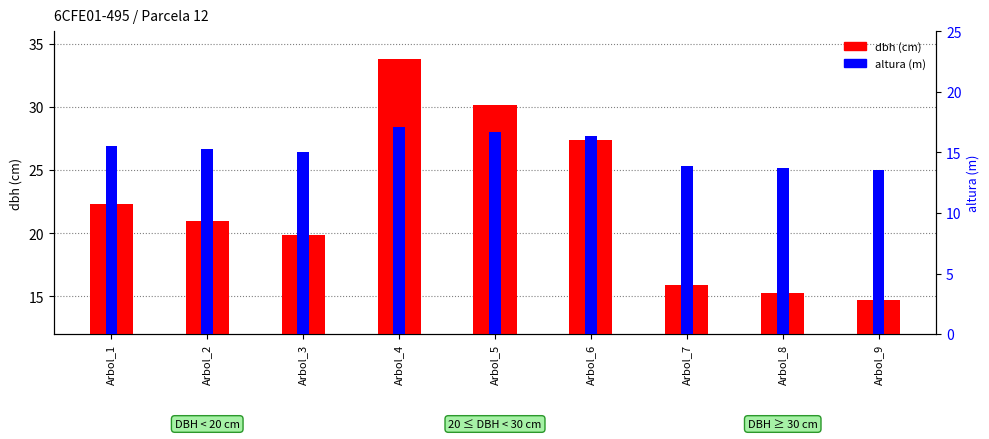

How many values in the dbh (cm) series are below 21?

4